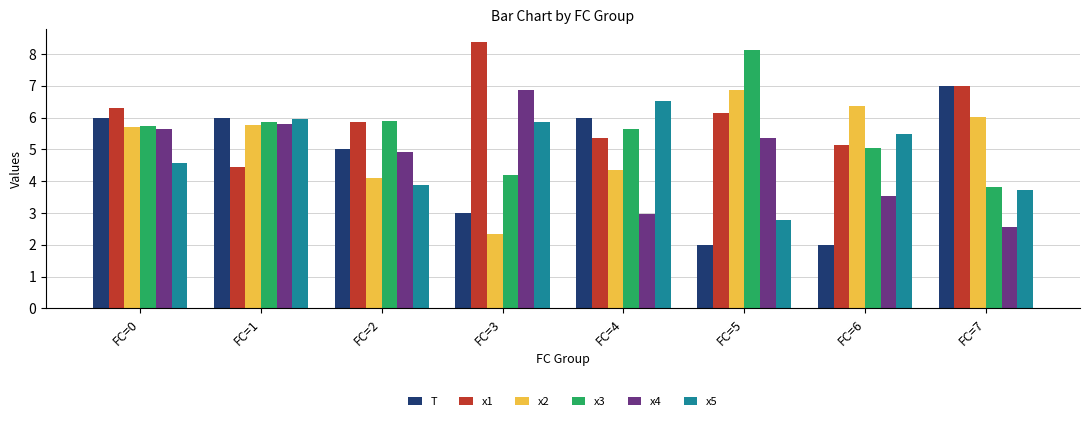

What is the sum of the x5 values at FC=4 and FC=2?

10.4